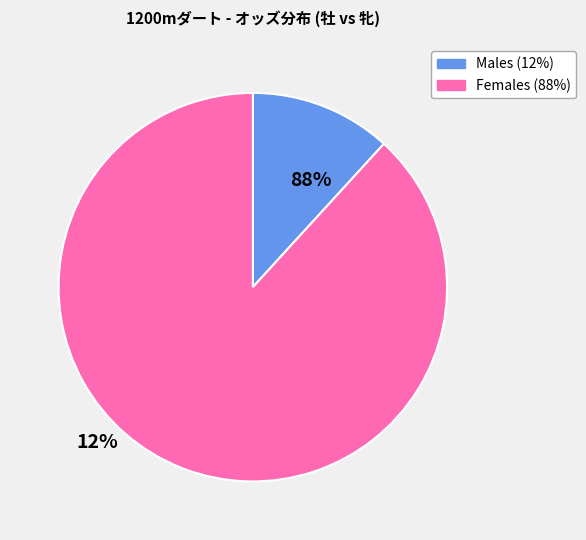

Does any single category account for the majority?

Yes